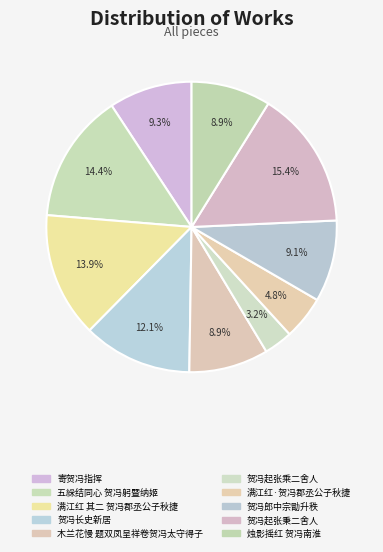

Is it true that 贺冯郎中宗勖升秩 is 9% of the pie?

True